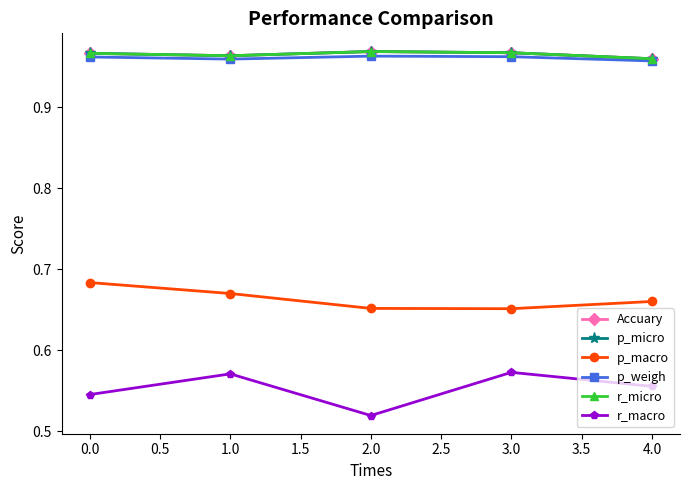

What is the highest value of the r_micro series?

1.0